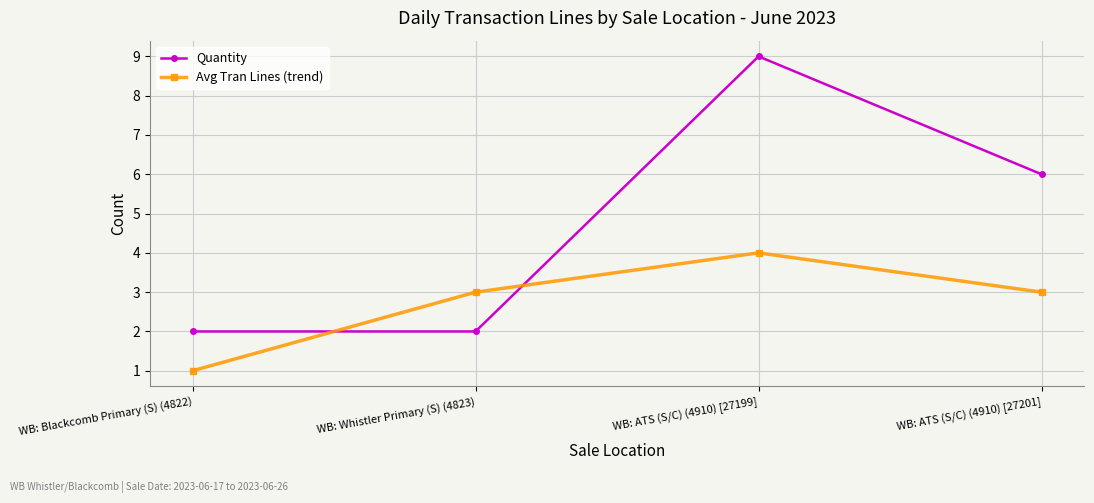

Where do Avg Tran Lines (trend) and Quantity first cross each other?

WB: Blackcomb Primary (S) (4822) and WB: Whistler Primary (S) (4823)